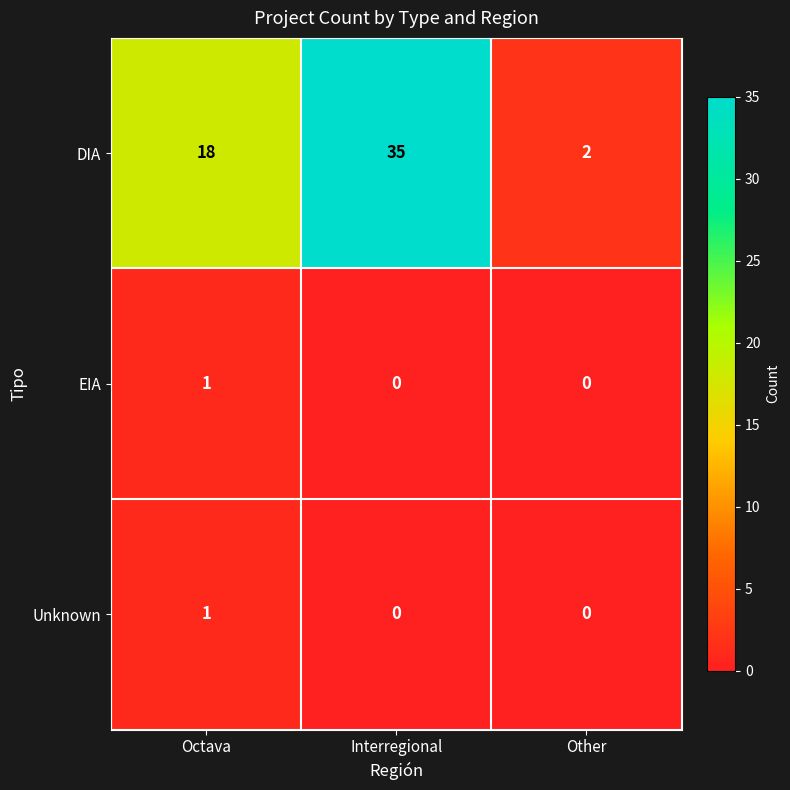

Is it true that Unknown equals 0 at Interregional?

True